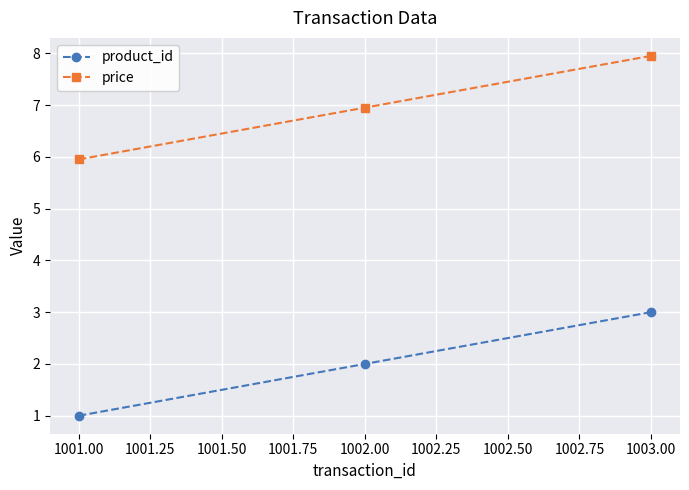

What is the value of the price point at the 3rd from the left?

8.0